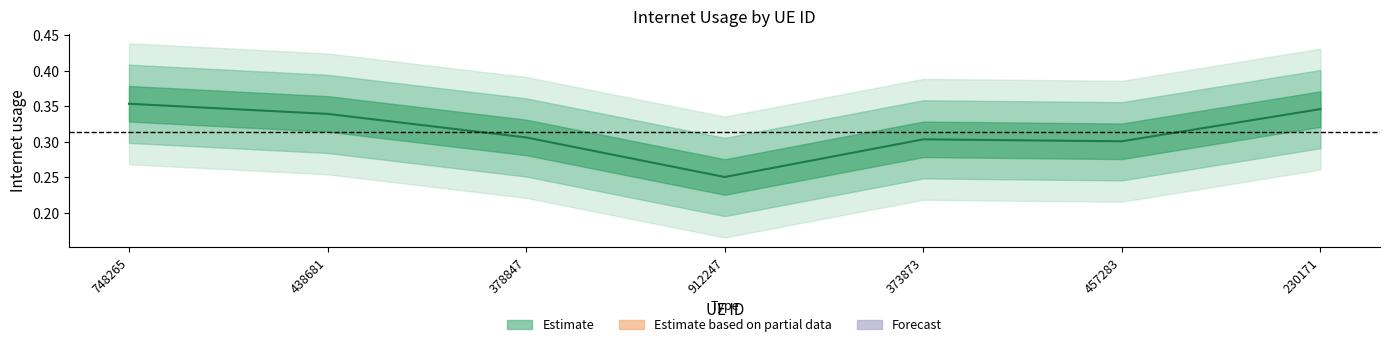

Reading right to left, list all the values displayed in this chart.

230171=0.3	457283=0.3	373873=0.3	912247=0.3	378847=0.3	438681=0.3	748265=0.4